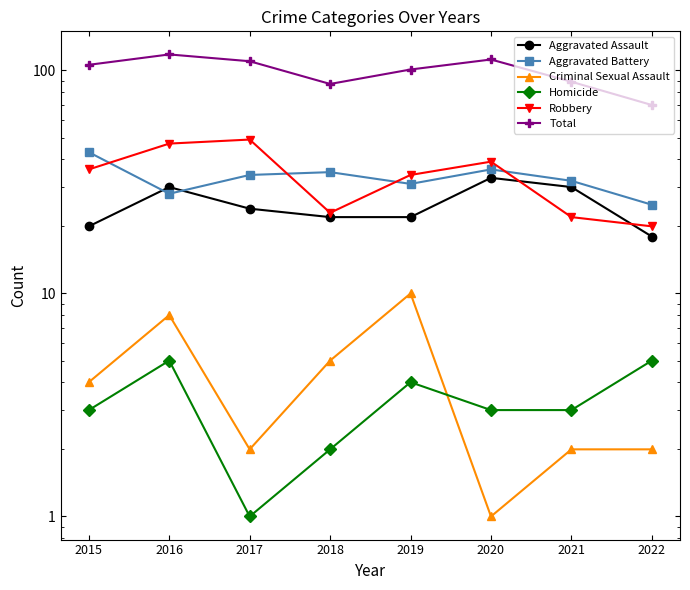

Reading left to right, what are all the values shown in this chart?

Aggravated Assault: 2015=20	2016=30	2017=24	2018=22	2019=22	2020=33	2021=30	2022=18
Aggravated Battery: 2015=43	2016=28	2017=34	2018=35	2019=31	2020=36	2021=32	2022=25
Criminal Sexual Assault: 2015=4	2016=8	2017=2	2018=5	2019=10	2020=1	2021=2	2022=2
Homicide: 2015=3	2016=5	2017=1	2018=2	2019=4	2020=3	2021=3	2022=5
Robbery: 2015=36	2016=47	2017=49	2018=23	2019=34	2020=39	2021=22	2022=20
Total: 2015=106	2016=118	2017=110	2018=87	2019=101	2020=112	2021=89	2022=70